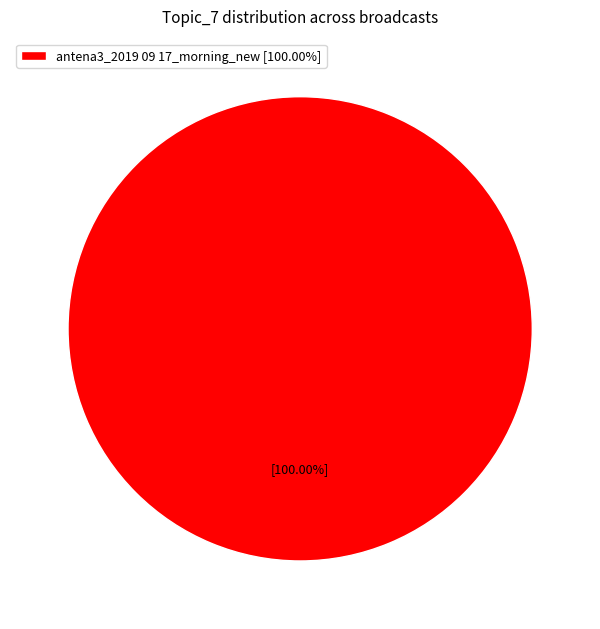

Rank the categories by value from lowest to highest.

antena3_2019 09 17_morning_new [100.00%]